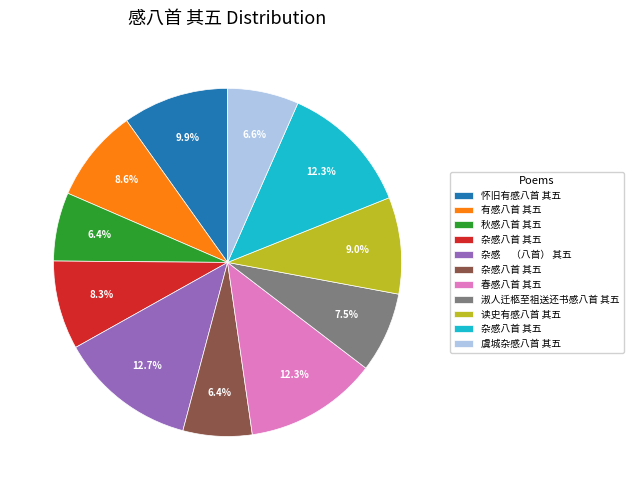

Does any single category account for the majority?

No